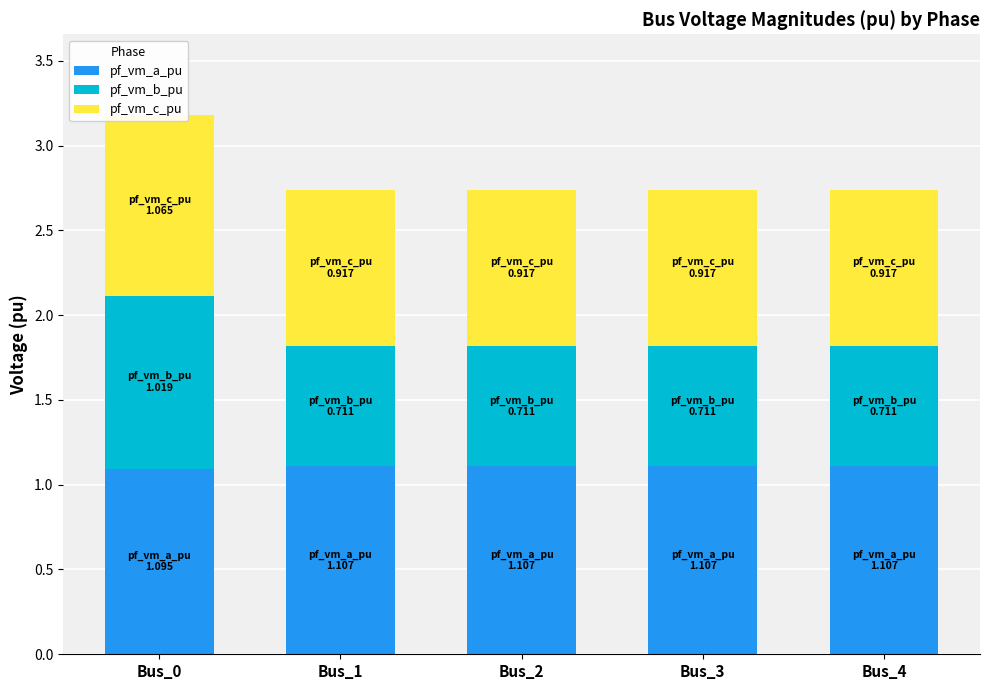

What is the average value of the pf_vm_b_pu series?

0.8